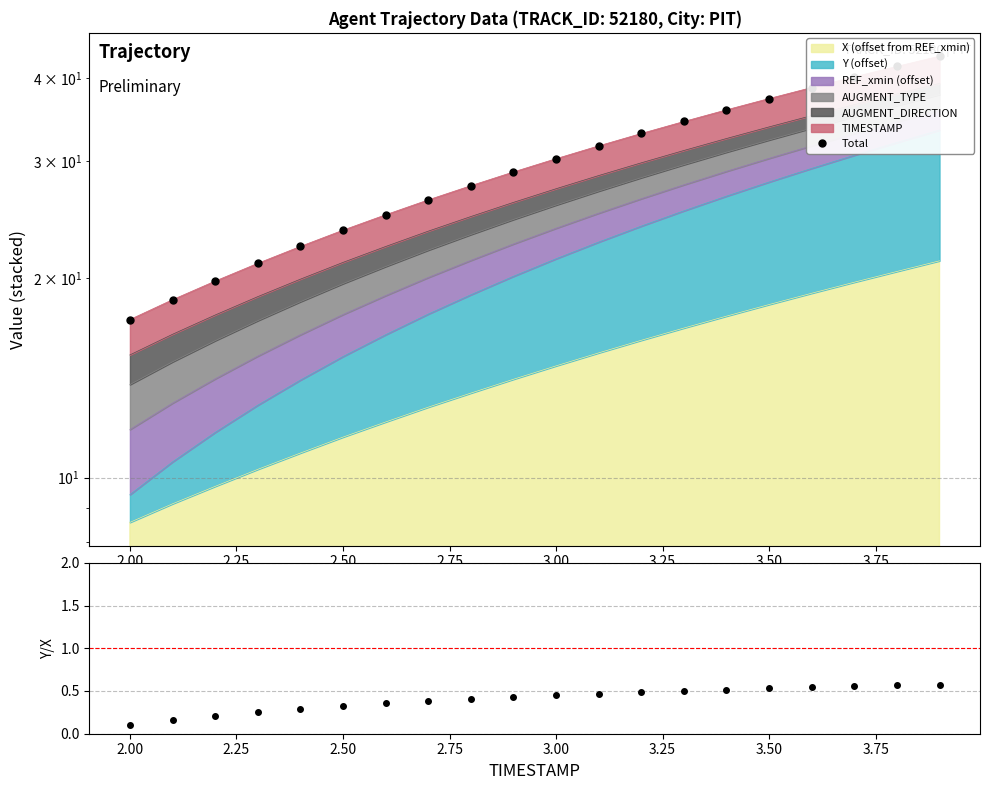

True or false: Y/X ratio has more than 0 points higher than both neighbors.

False